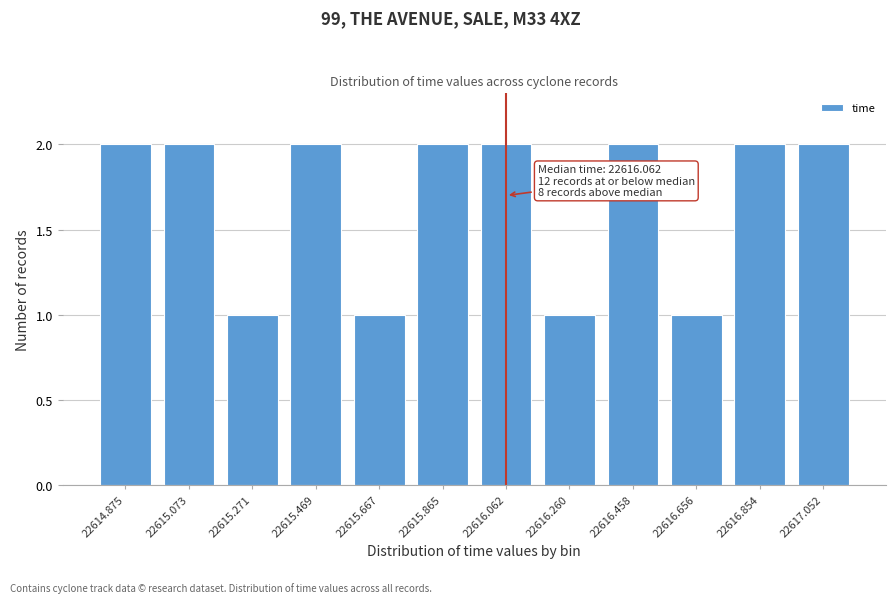

Reading right to left, transcribe all the data shown in this chart.

2	2	1	2	1	2	2	1	2	1	2	2